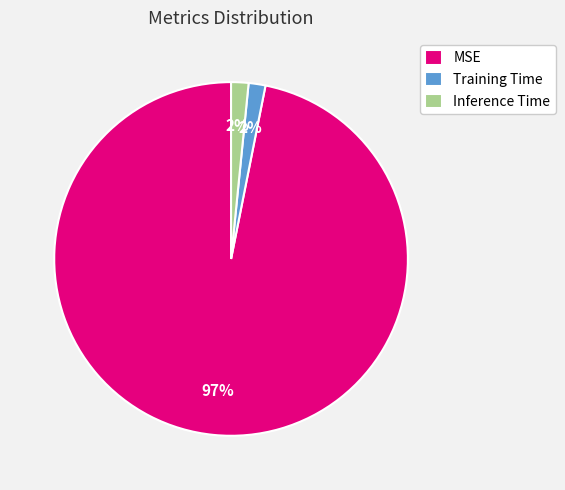

Which category accounts for the majority?

MSE